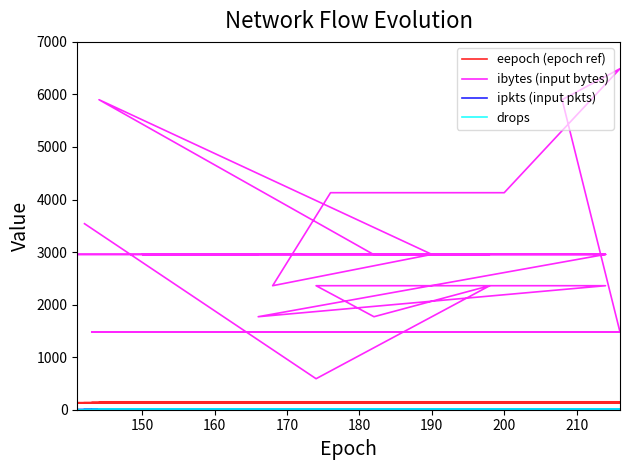

What are all the series names shown in the legend?

eepoch (epoch ref), ibytes (input bytes), ipkts (input pkts), drops